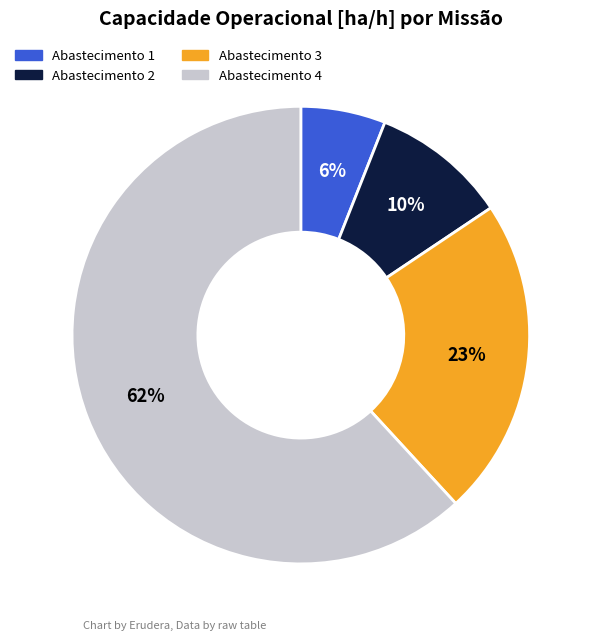

Is there any slice that represents more than half of the pie?

Yes